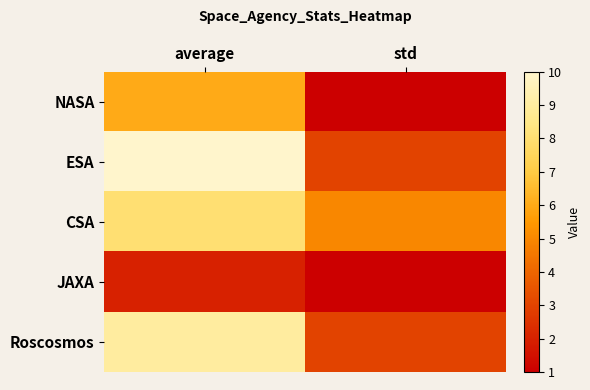

Which category has the lowest value across all series?

std